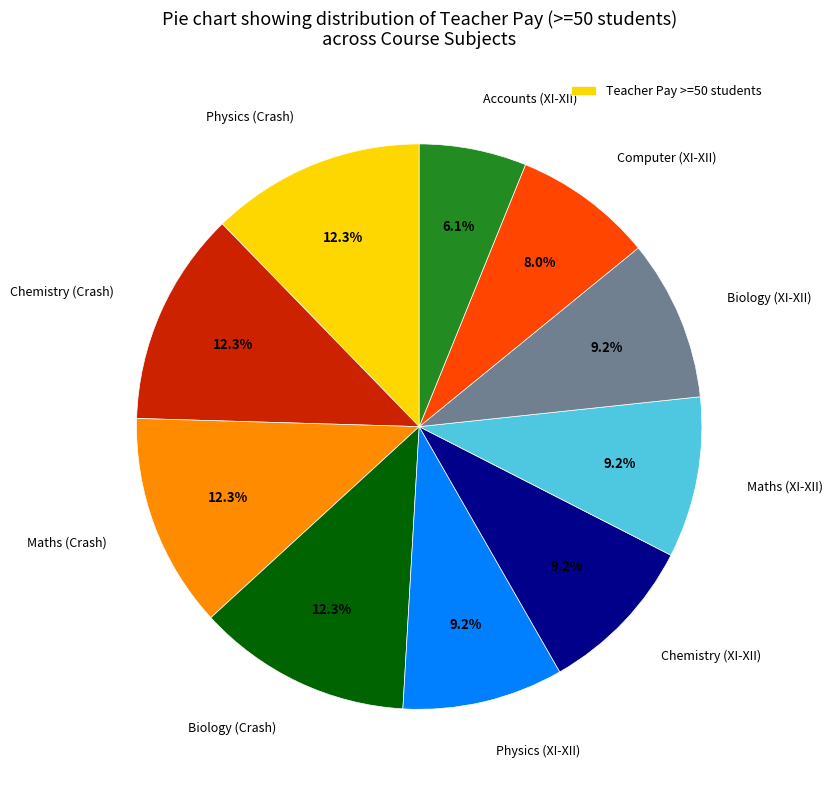

Does any single category account for the majority?

No